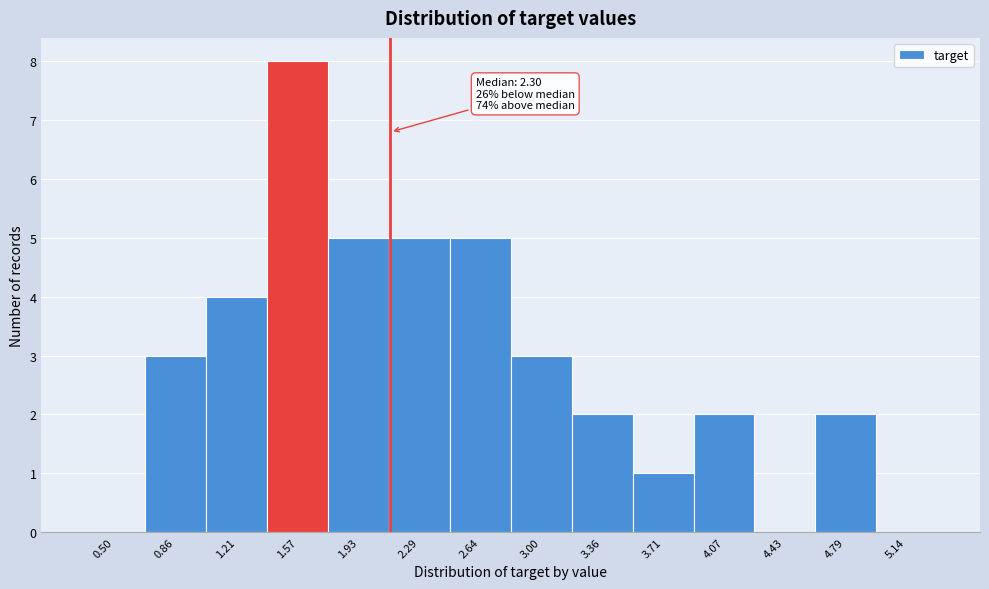

Reading left to right, list all the values displayed in this chart.

0.50=0	0.86=3	1.21=4	1.57=8	1.93=5	2.29=5	2.64=5	3.00=3	3.36=2	3.71=1	4.07=2	4.43=0	4.79=2	5.14=0